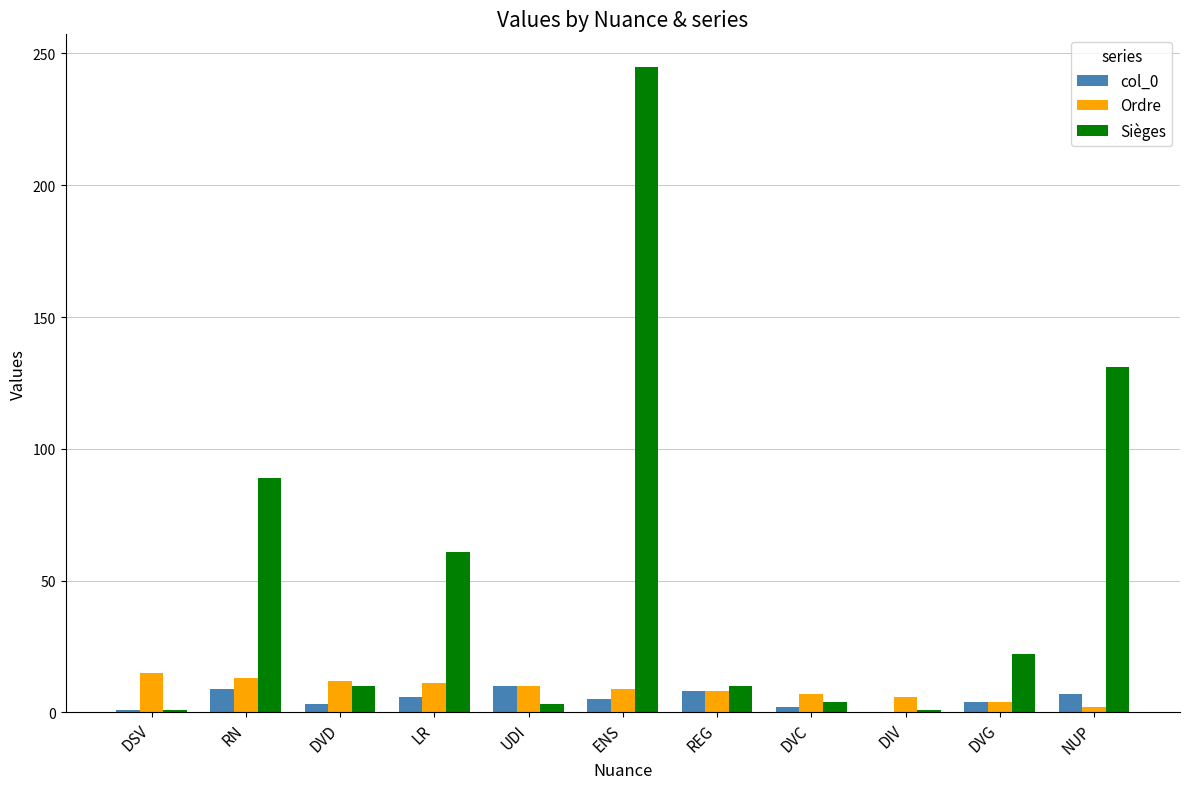

Count the number of data series in this chart.

3